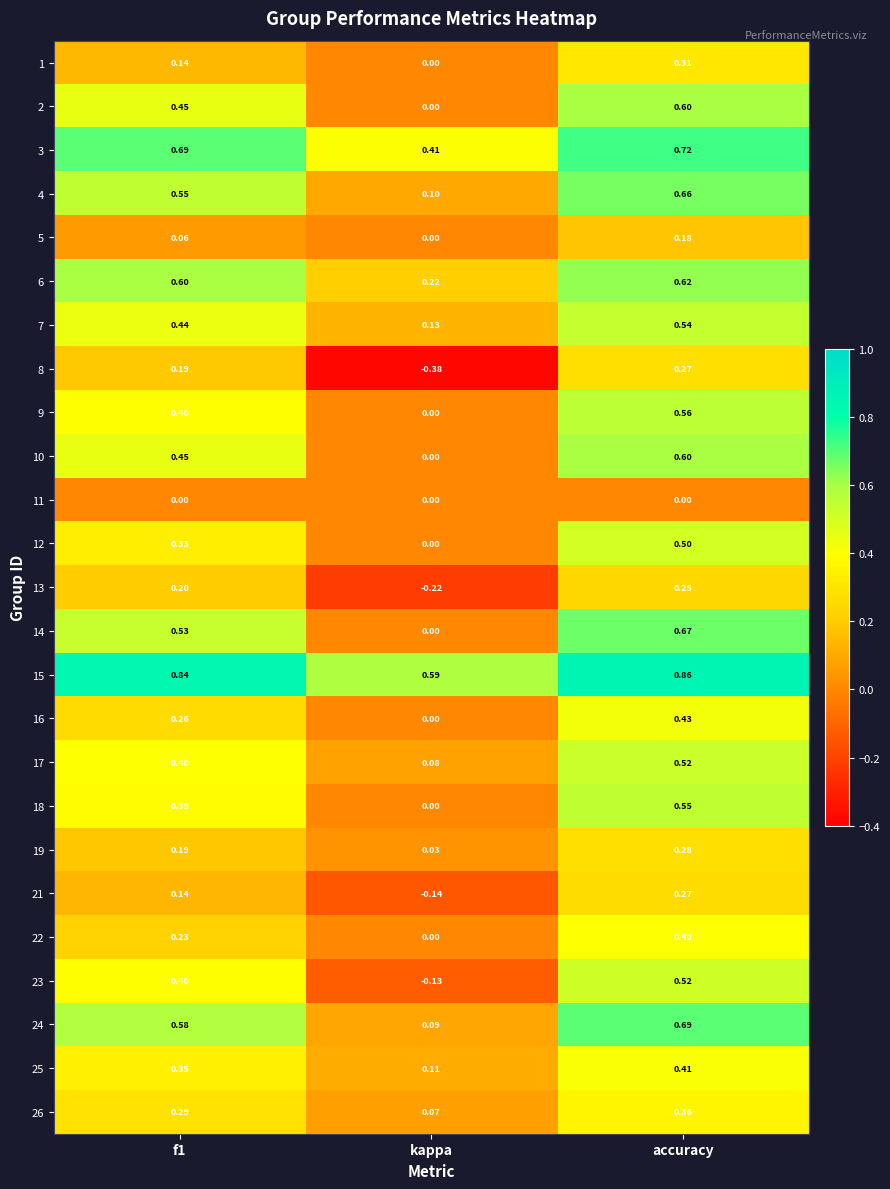

Which category has the highest value across all series?

accuracy